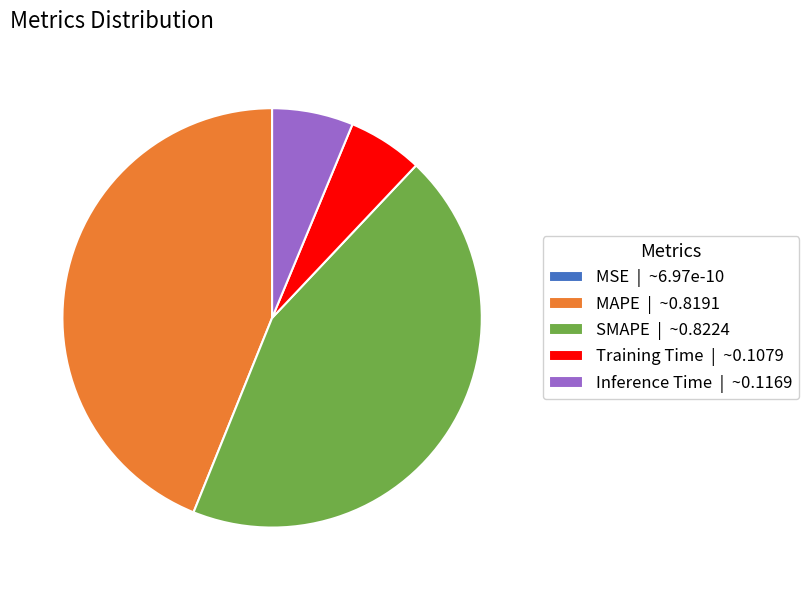

Is there a majority slice in this chart?

No